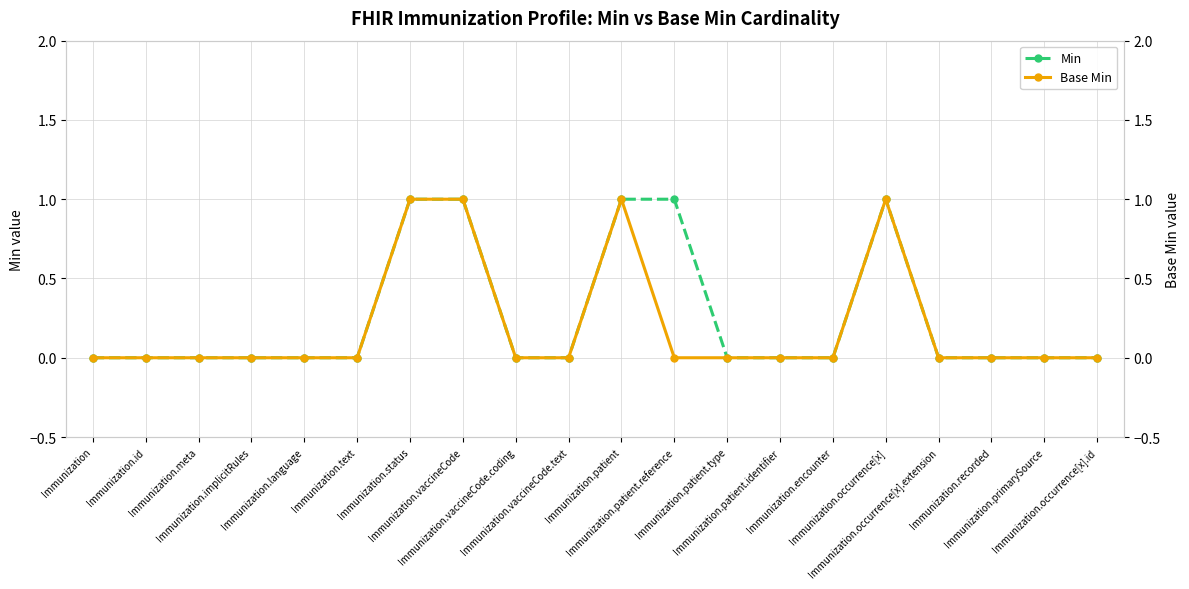

True or false: Min and Base Min intersect in this chart.

False